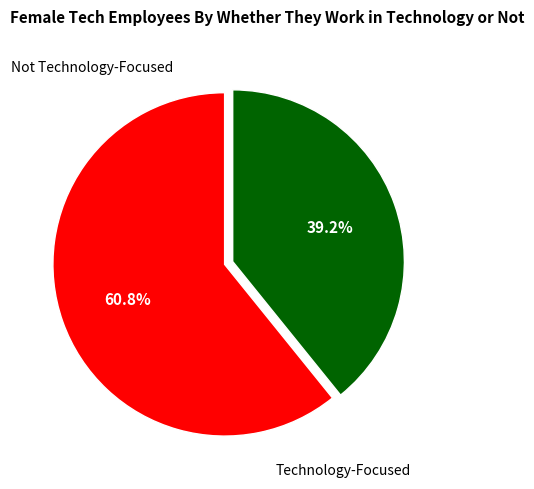

Is there a majority slice in this chart?

Yes